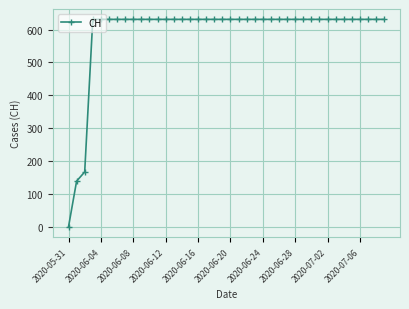

Count the number of data series in this chart.

1